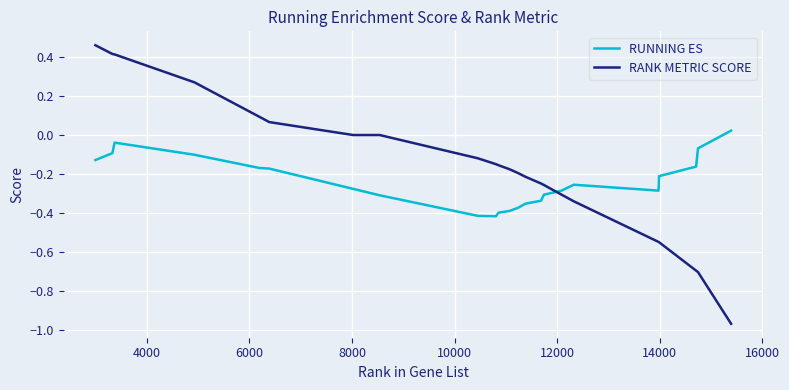

What is the difference between the maximum and minimum values in the RANK METRIC SCORE series?

1.4